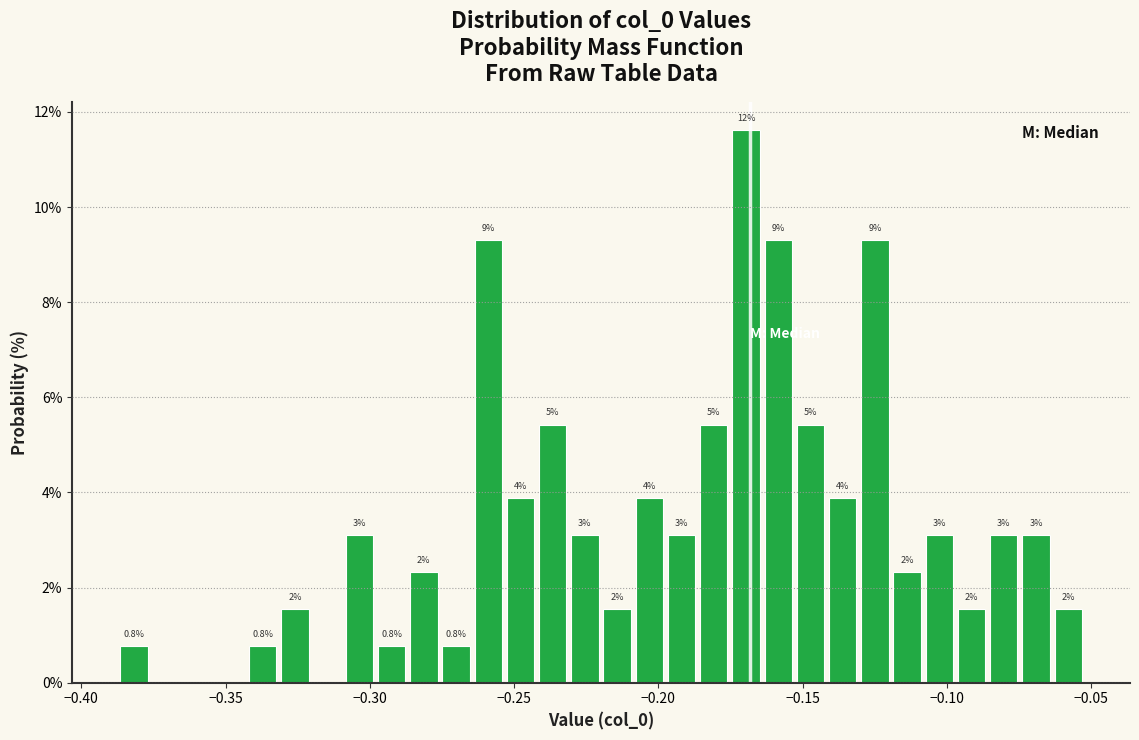

Read against the x-axis, roughly where is the centre of the tallest bar?

-0.170